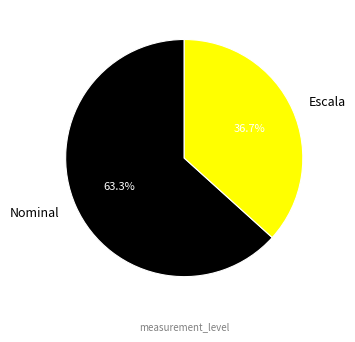

Is there any slice that represents more than half of the pie?

Yes